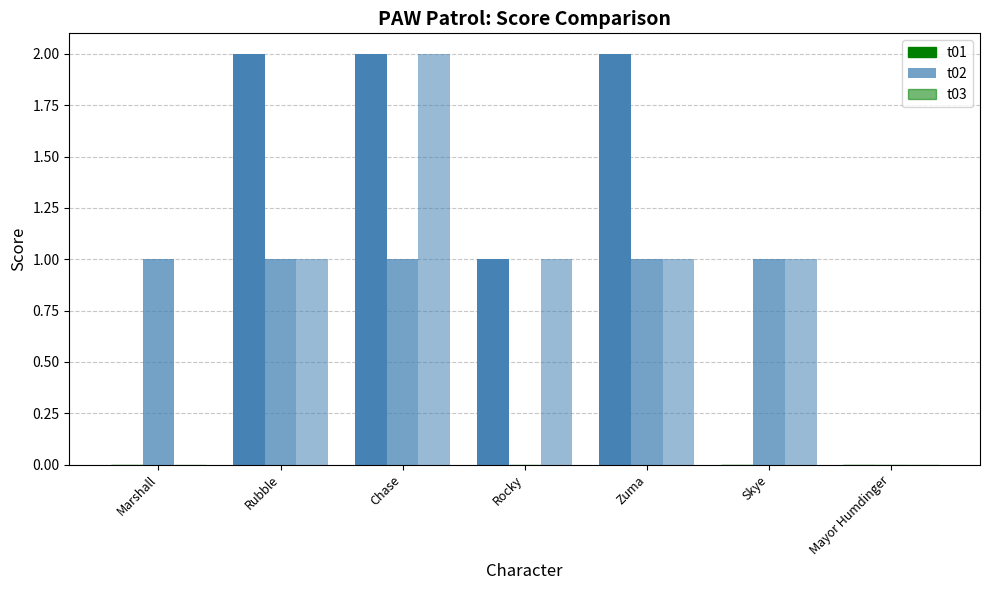

What is the difference between the maximum and minimum values in the t01 series?

2